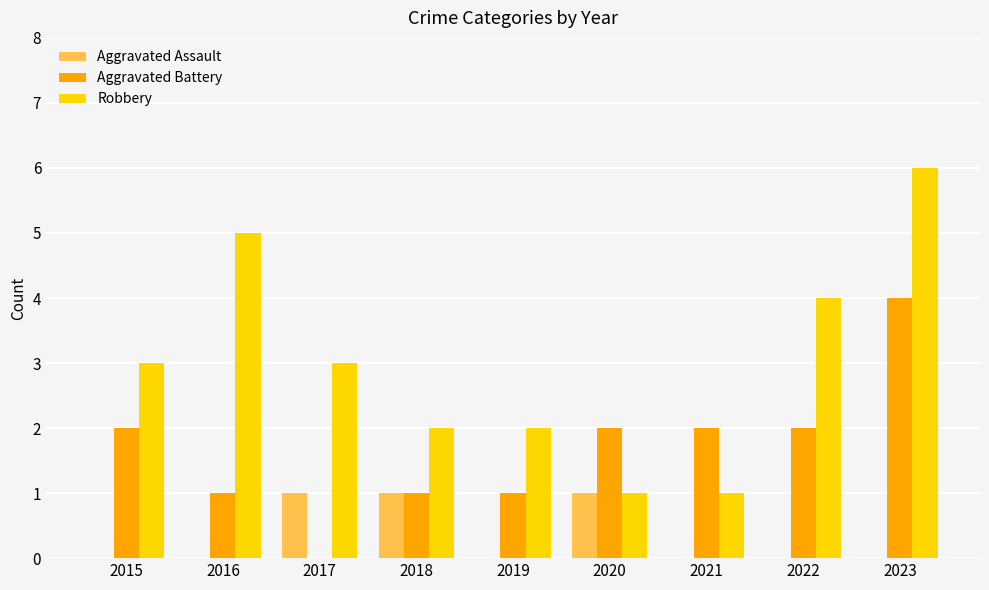

Is the value of Aggravated Assault at 2019 greater than the value of Aggravated Battery at 2021?

No